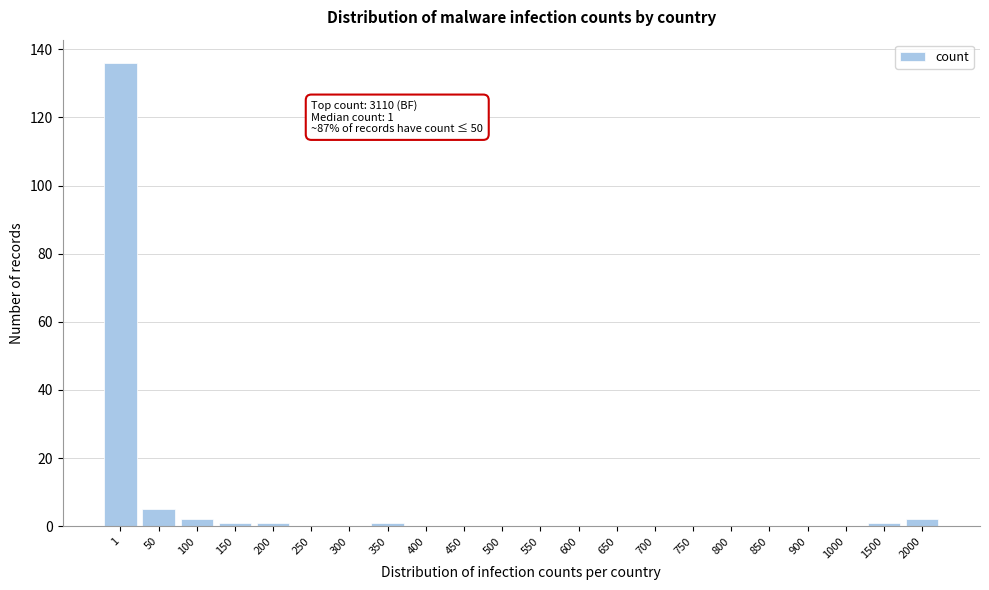

Reading left to right, what are all the values shown in this chart?

1=136	50=5	100=2	150=1	200=1	250=0	300=0	350=1	400=0	450=0	500=0	550=0	600=0	650=0	700=0	750=0	800=0	850=0	900=0	1000=0	1500=1	2000=2